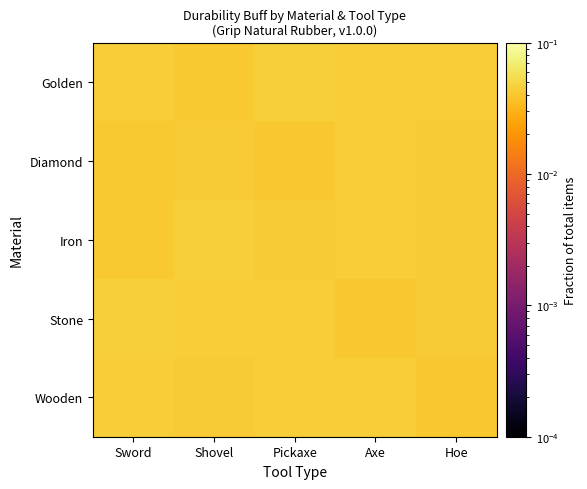

At which category is the sum across all series the highest?

Axe